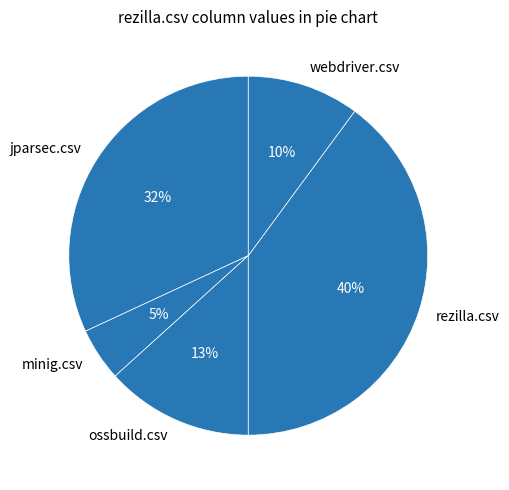

Which category has the smallest portion of the pie?

minig.csv